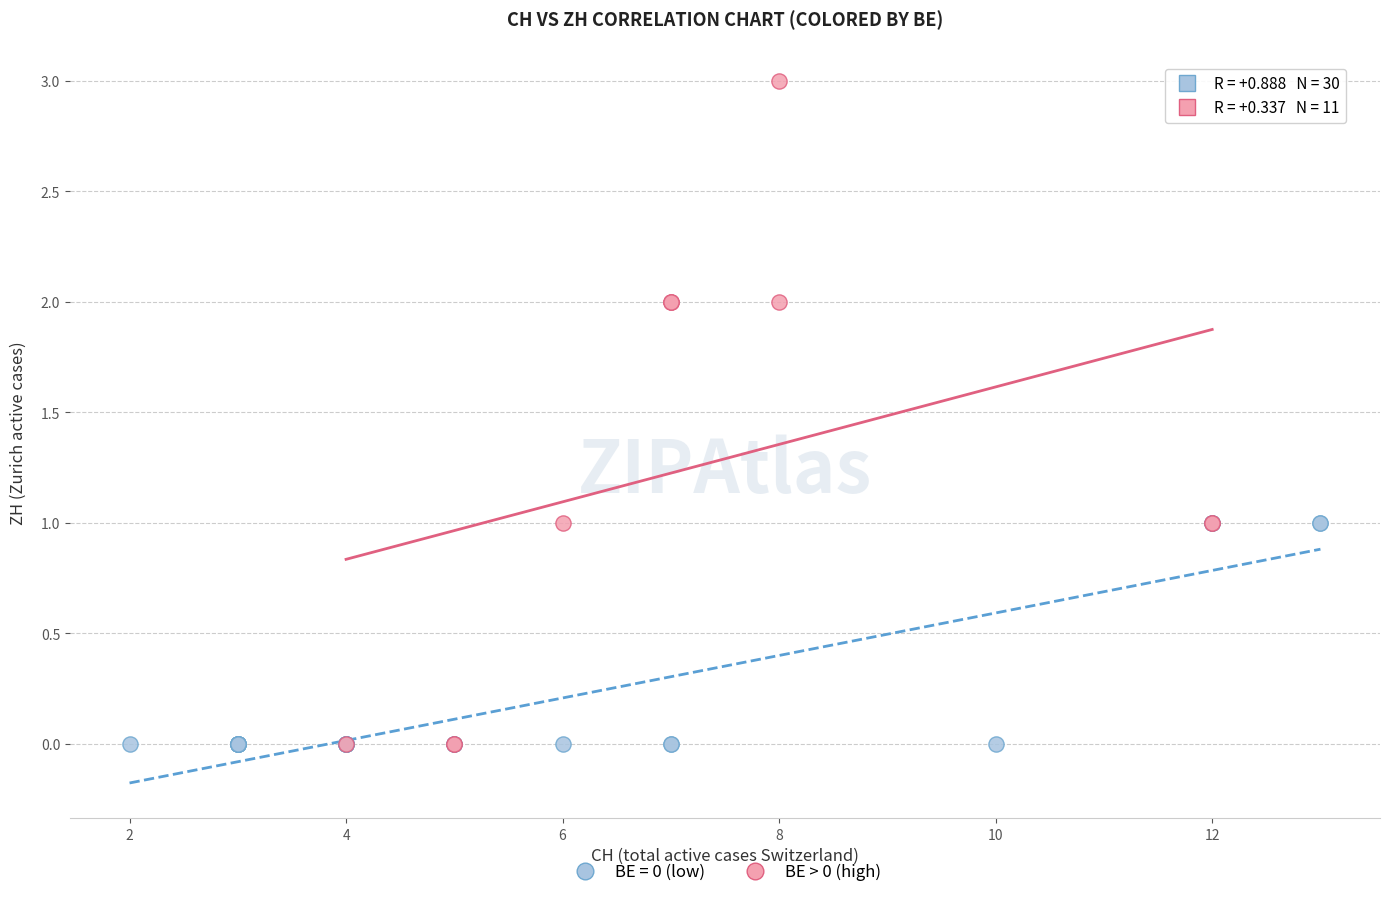

Which series has the largest Y range (max minus min)?

BE > 0 (high)